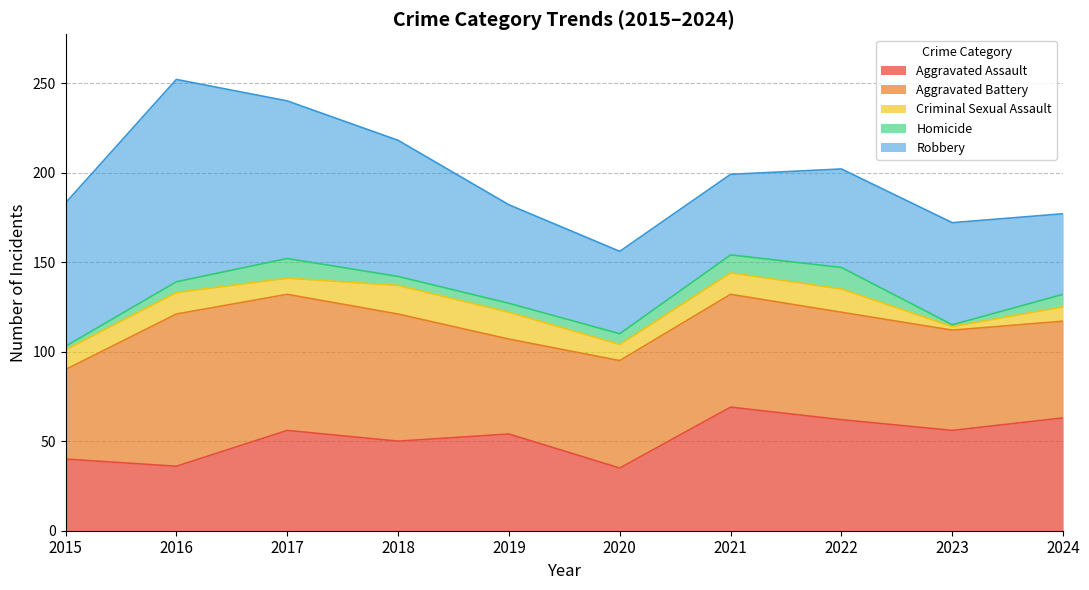

Reading right to left, what are all the values shown in this chart?

Aggravated Assault: 2024=63	2023=56	2022=62	2021=69	2020=35	2019=54	2018=50	2017=56	2016=36	2015=40
Aggravated Battery: 2024=54	2023=56	2022=60	2021=63	2020=60	2019=53	2018=71	2017=76	2016=85	2015=50
Criminal Sexual Assault: 2024=8	2023=2	2022=13	2021=12	2020=9	2019=15	2018=16	2017=9	2016=12	2015=11
Homicide: 2024=7	2023=1	2022=12	2021=10	2020=6	2019=5	2018=5	2017=11	2016=6	2015=2
Robbery: 2024=45	2023=57	2022=55	2021=45	2020=46	2019=55	2018=76	2017=88	2016=113	2015=80